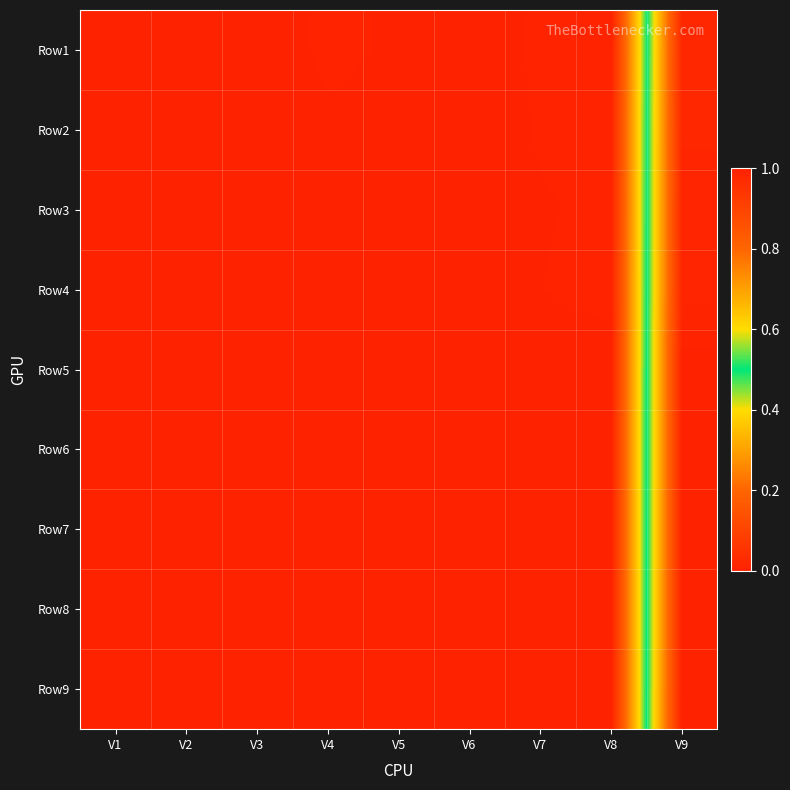

Which series has the largest total across all categories?

Row3